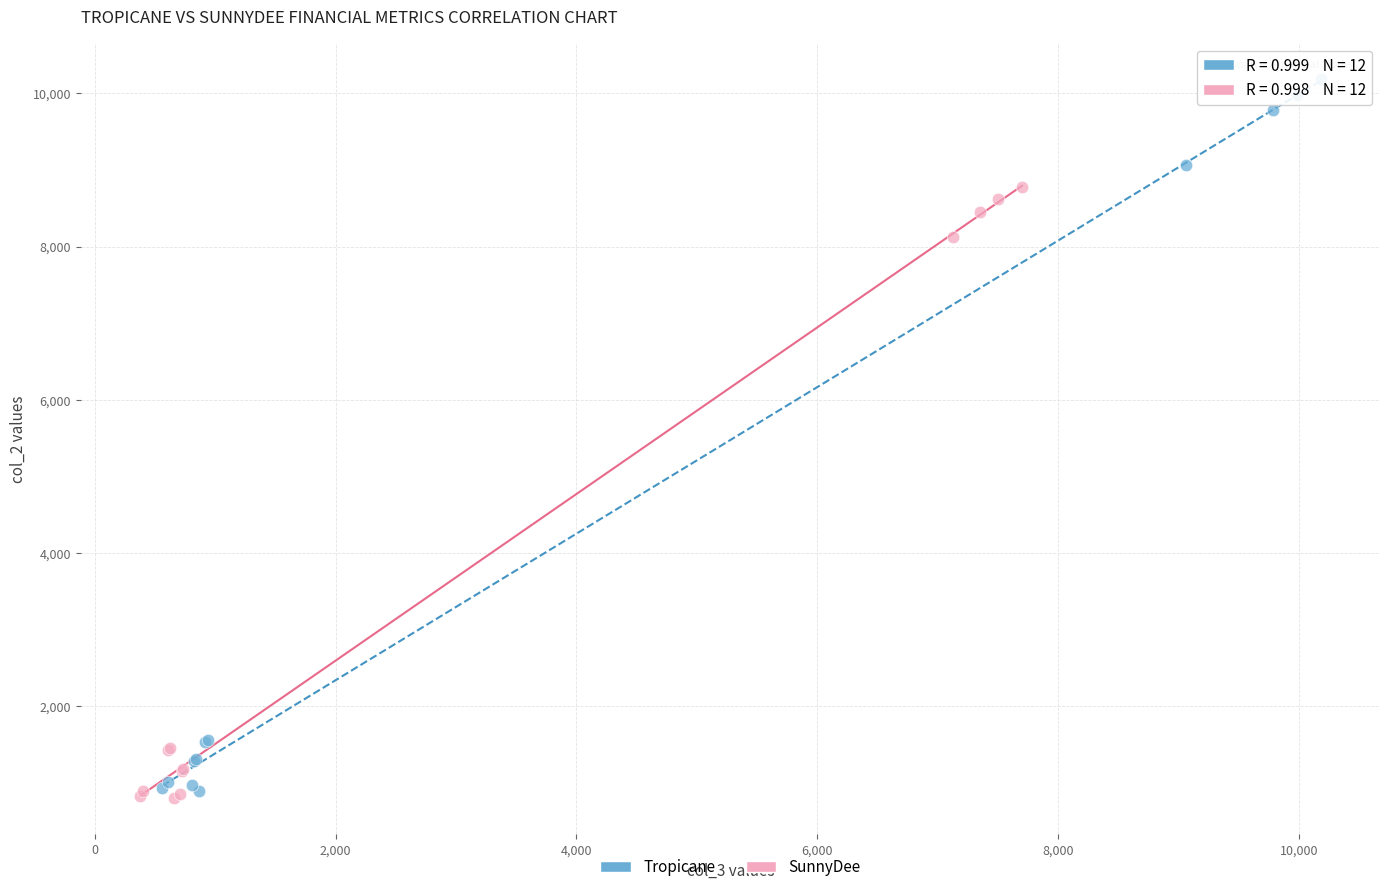

Which series has the widest spread of Y values?

Tropicane